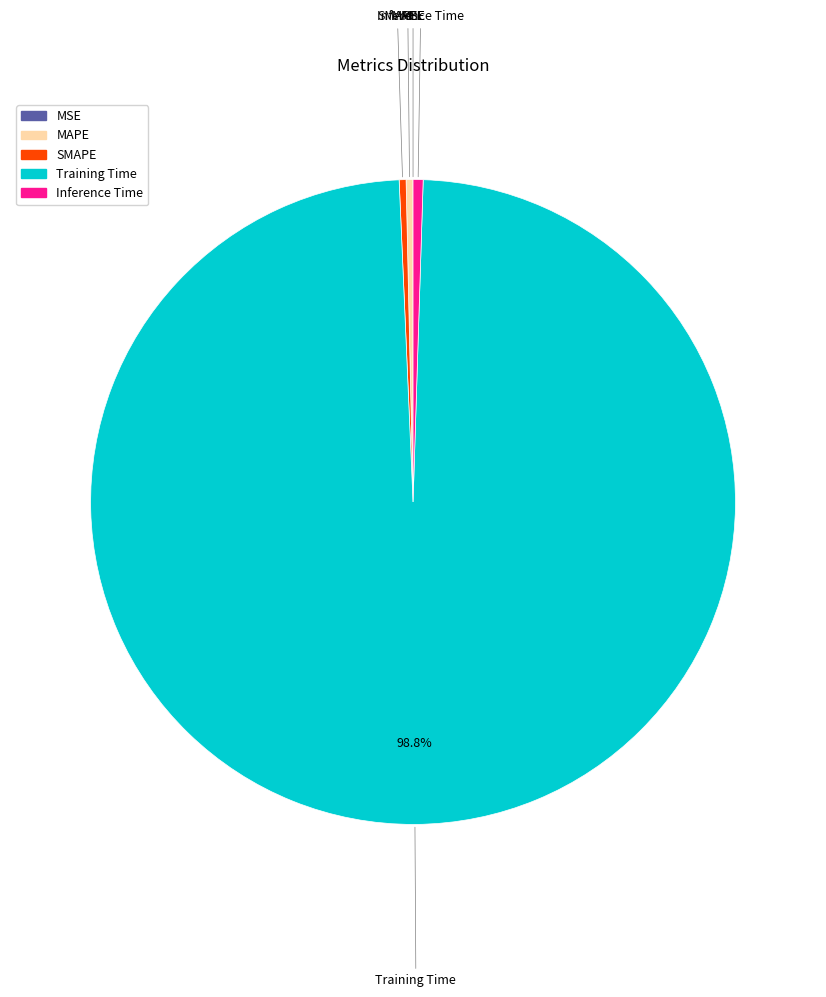

The SMAPE slice represents 9% of the pie. True or false?

False